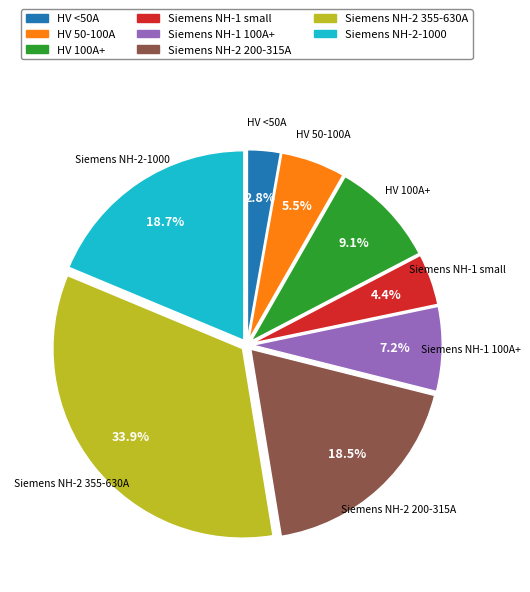

Is there a majority slice in this chart?

No